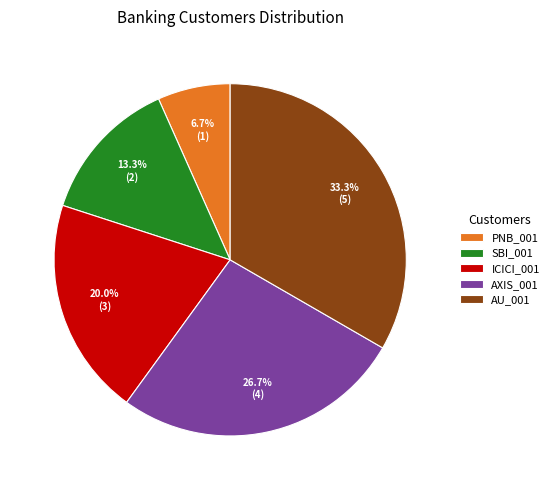

The AXIS_001 slice represents 27% of the pie. True or false?

True